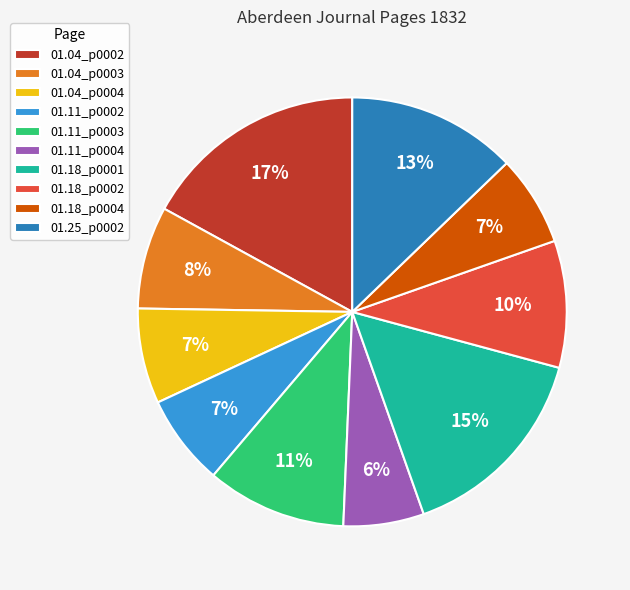

Is the sum of 01.04_p0002 and 01.11_p0002 greater than half?

No